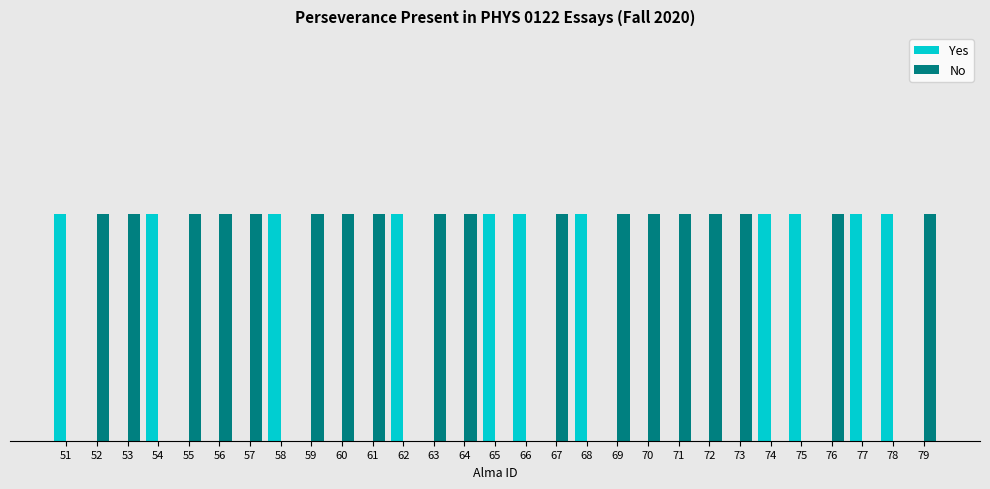

Does the chart contain stacked bars?

No